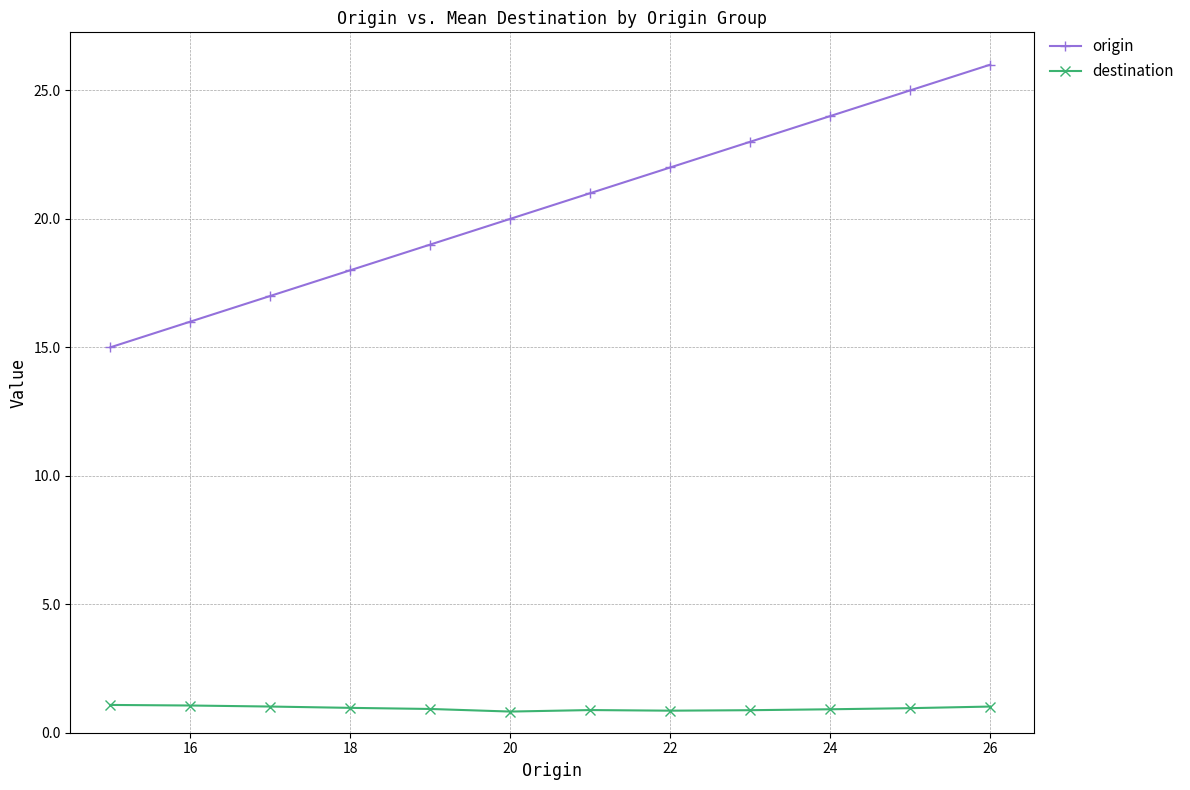

What is the value of the destination point at the 9th from the left?

0.9